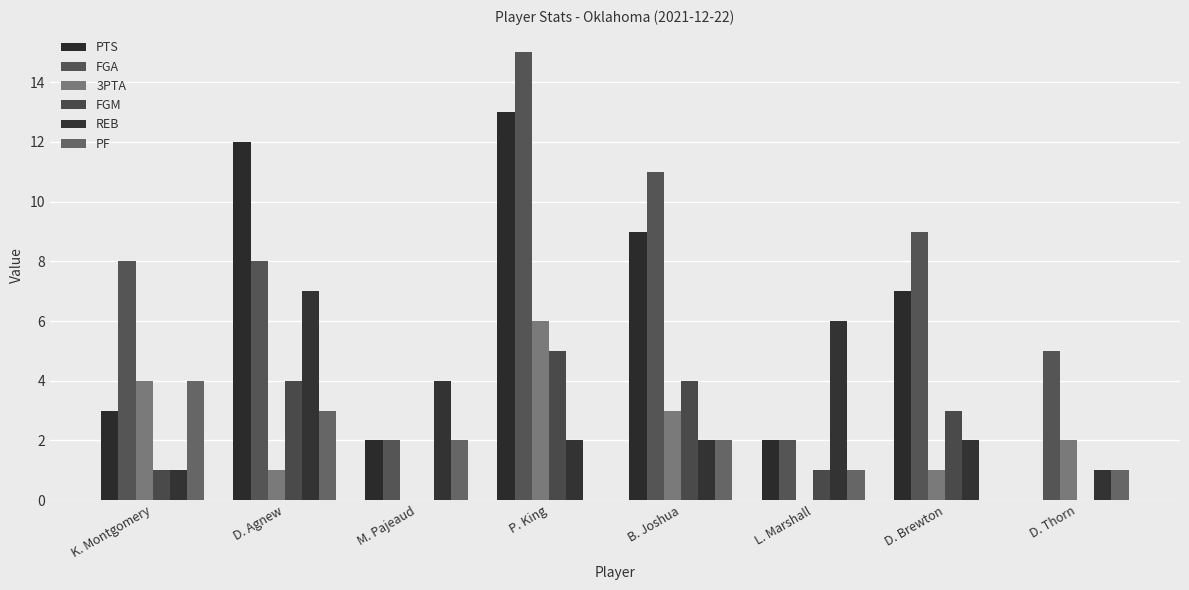

Count the FGM values in the range 1 to 4.

5